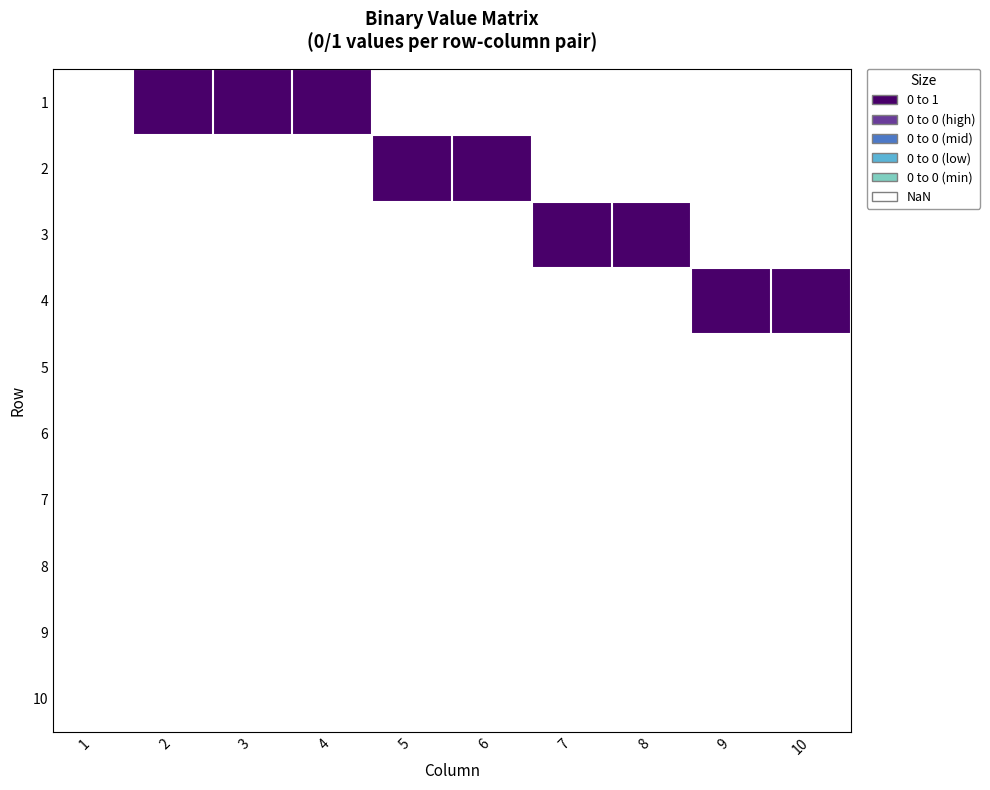

Reading left to right, what are all the values shown in this chart?

1: 1=0	2=1	3=1	4=1	5=0	6=0	7=0	8=0	9=0	10=0
2: 1=0	2=0	3=0	4=0	5=1	6=1	7=0	8=0	9=0	10=0
3: 1=0	2=0	3=0	4=0	5=0	6=0	7=1	8=1	9=0	10=0
4: 1=0	2=0	3=0	4=0	5=0	6=0	7=0	8=0	9=1	10=1
5: 1=0	2=0	3=0	4=0	5=0	6=0	7=0	8=0	9=0	10=0
6: 1=0	2=0	3=0	4=0	5=0	6=0	7=0	8=0	9=0	10=0
7: 1=0	2=0	3=0	4=0	5=0	6=0	7=0	8=0	9=0	10=0
8: 1=0	2=0	3=0	4=0	5=0	6=0	7=0	8=0	9=0	10=0
9: 1=0	2=0	3=0	4=0	5=0	6=0	7=0	8=0	9=0	10=0
10: 1=0	2=0	3=0	4=0	5=0	6=0	7=0	8=0	9=0	10=0